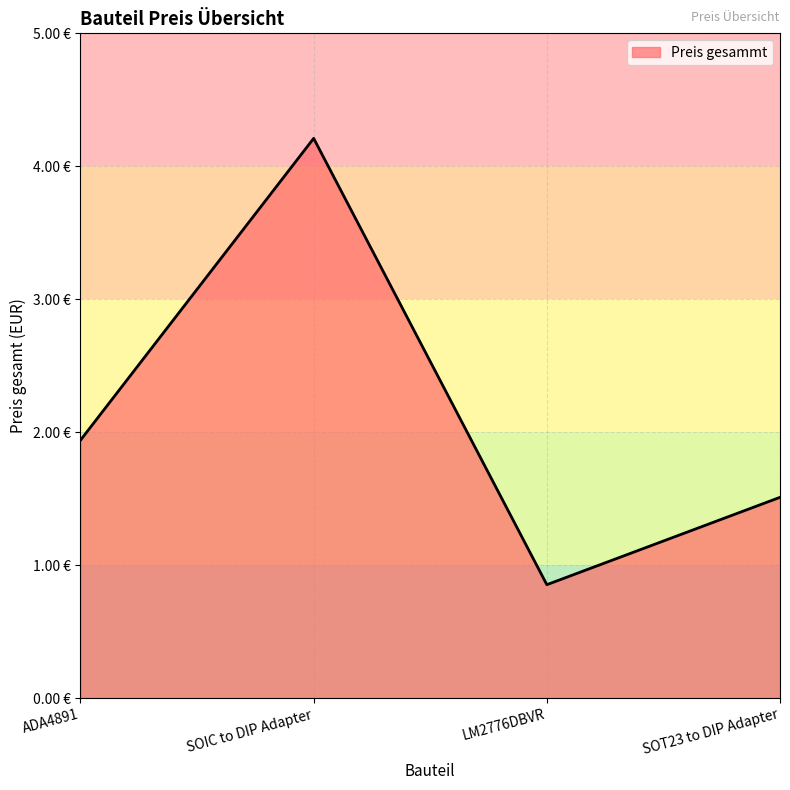

Rank the categories by value from lowest to highest.

LM2776DBVR, SOT23 to DIP Adapter, ADA4891, SOIC to DIP Adapter